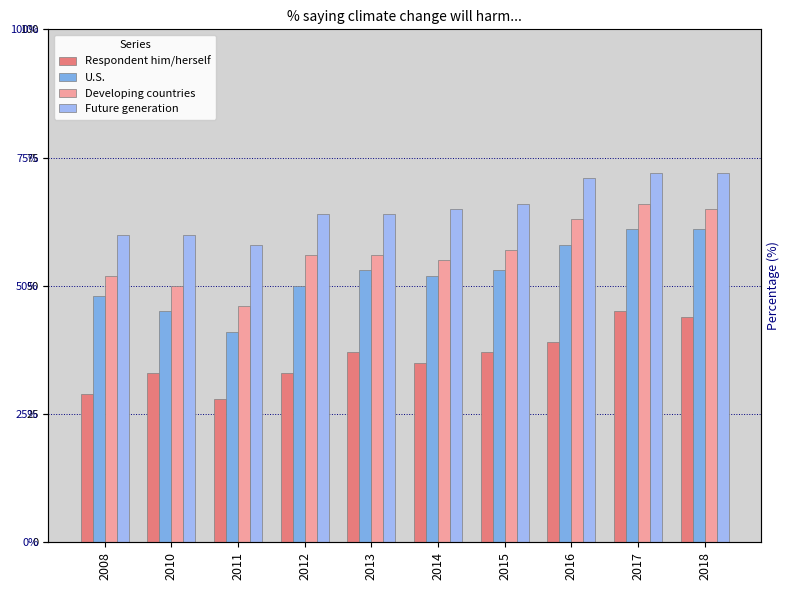

Is the value of Future generation at 2012 greater than the value of Respondent him/herself at 2017?

Yes